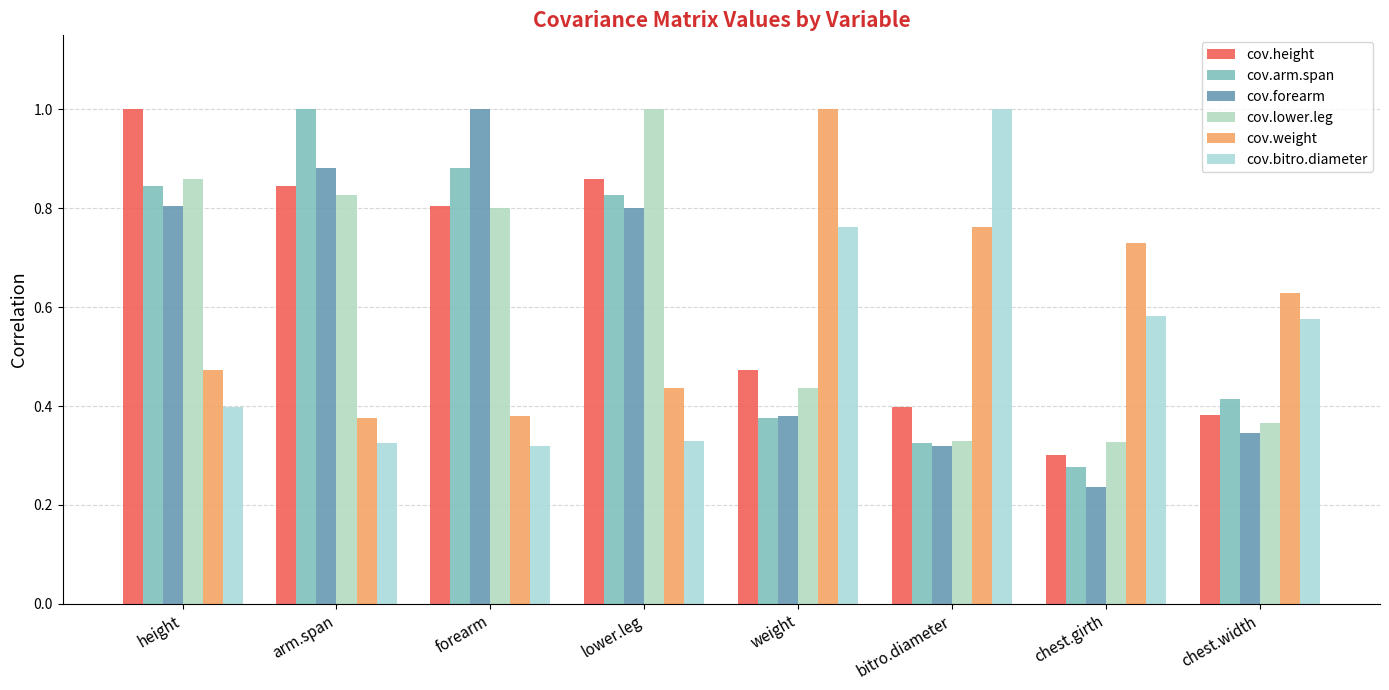

What is the label of the 6th bar from the right?

forearm